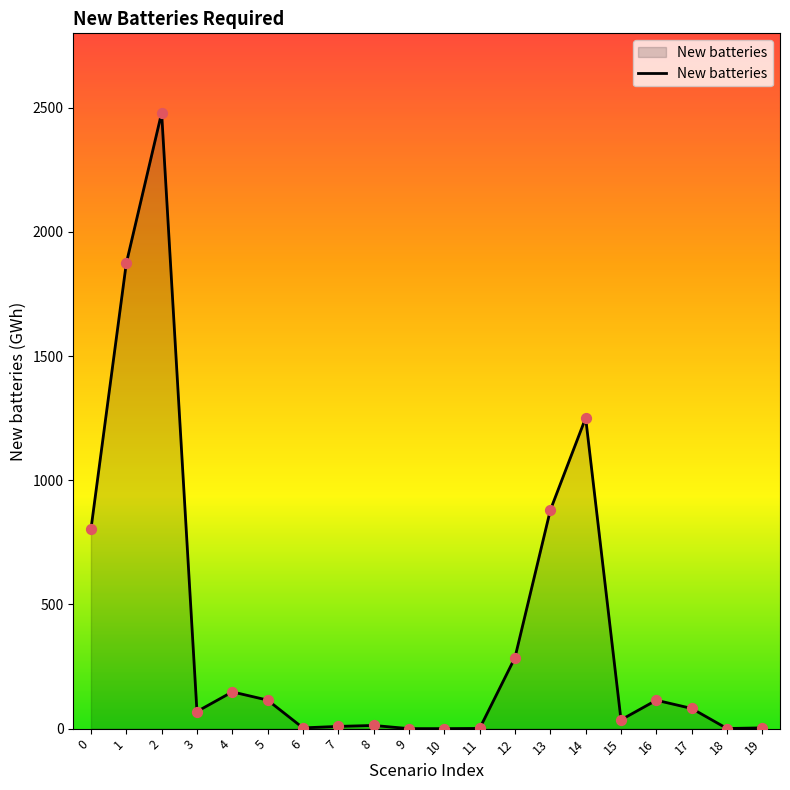

What is the change in value from 7 to 10?

-9.0